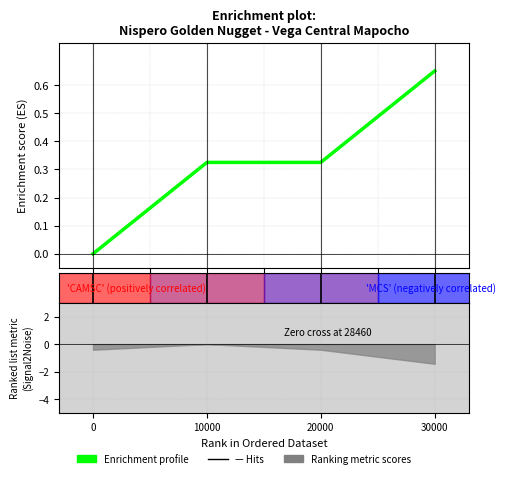

The value at 20000 is 0.3. True or false?

True